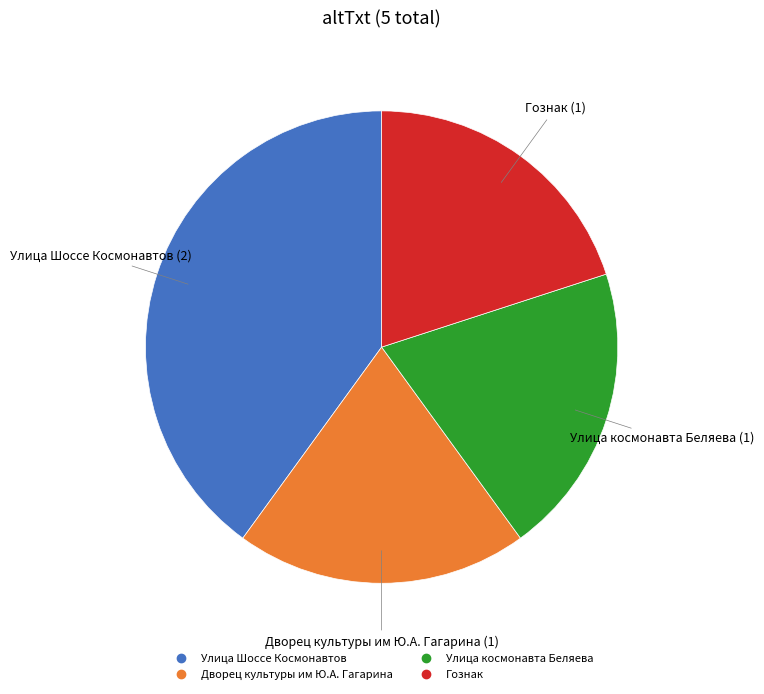

Combined, do Гознак and Дворец культуры им Ю.А. Гагарина account for over 50%?

No